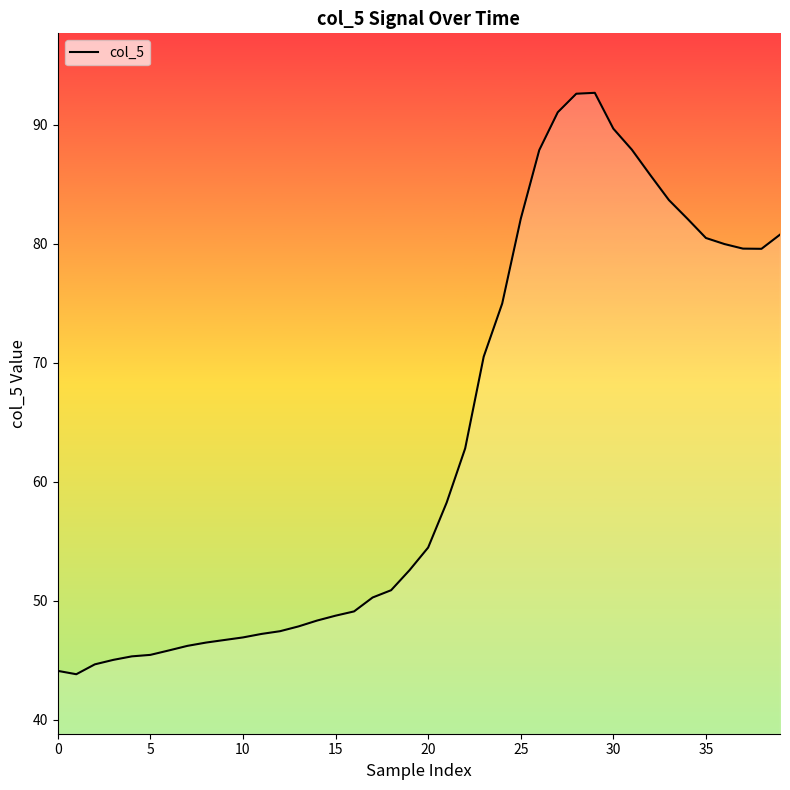

What is the minimum value shown in the chart?

43.8